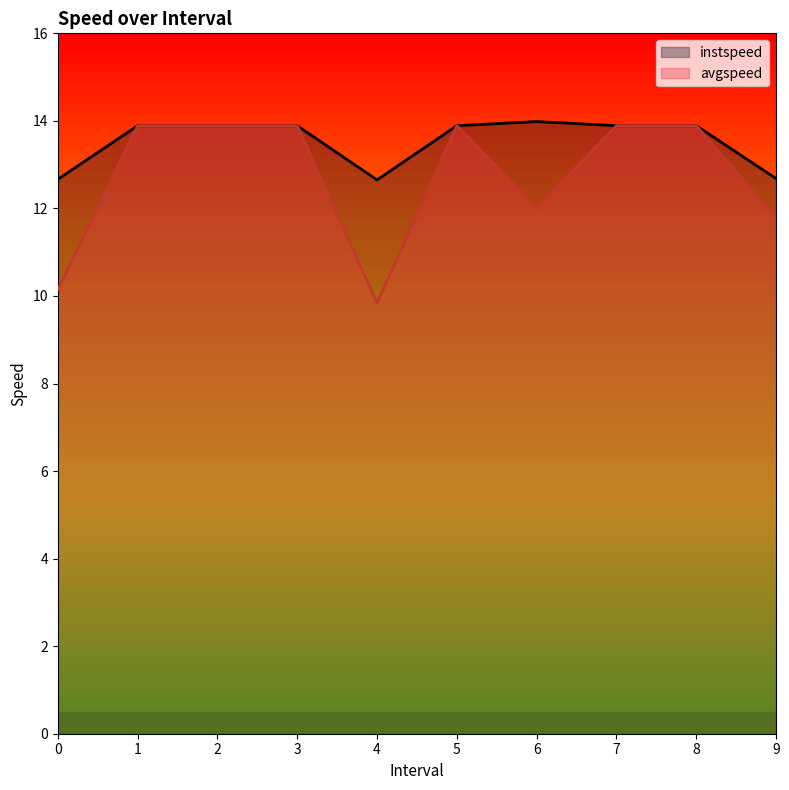

What is the sum of all avgspeed values?

127.1